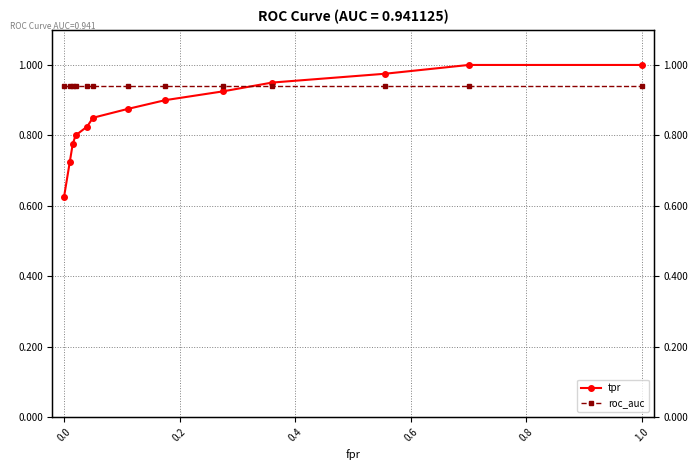

At 0.0, list the series in order from largest to smallest.

roc_auc, tpr